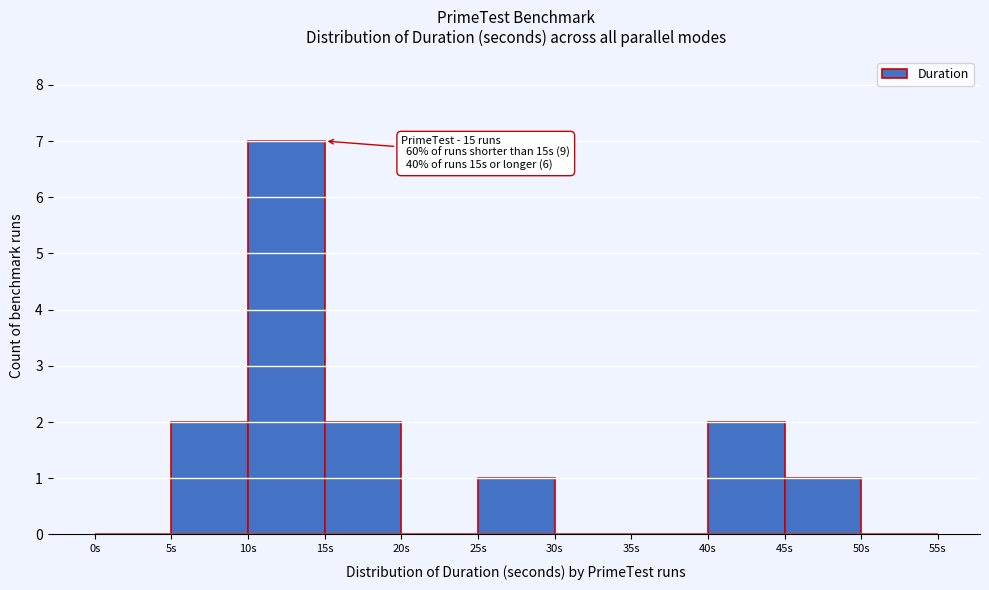

Over which range of the x-axis is the bar tallest?

10 to 15